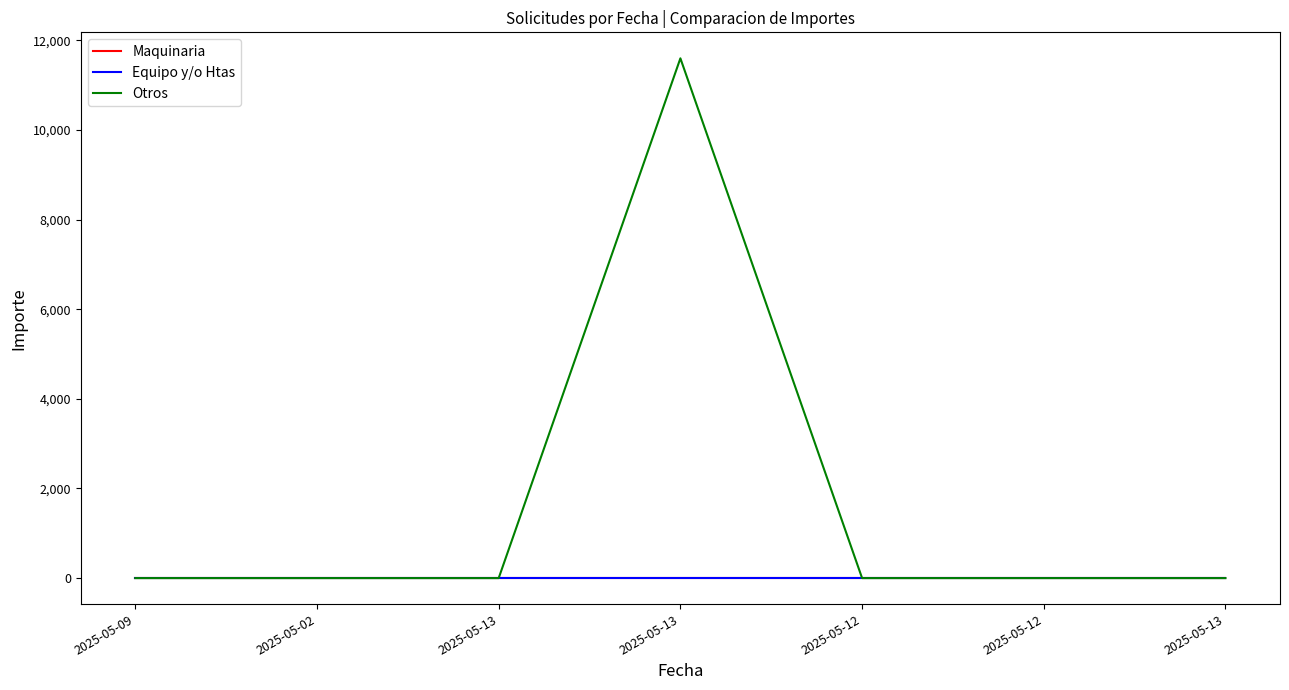

Is this an area chart (filled region under the line)?

No